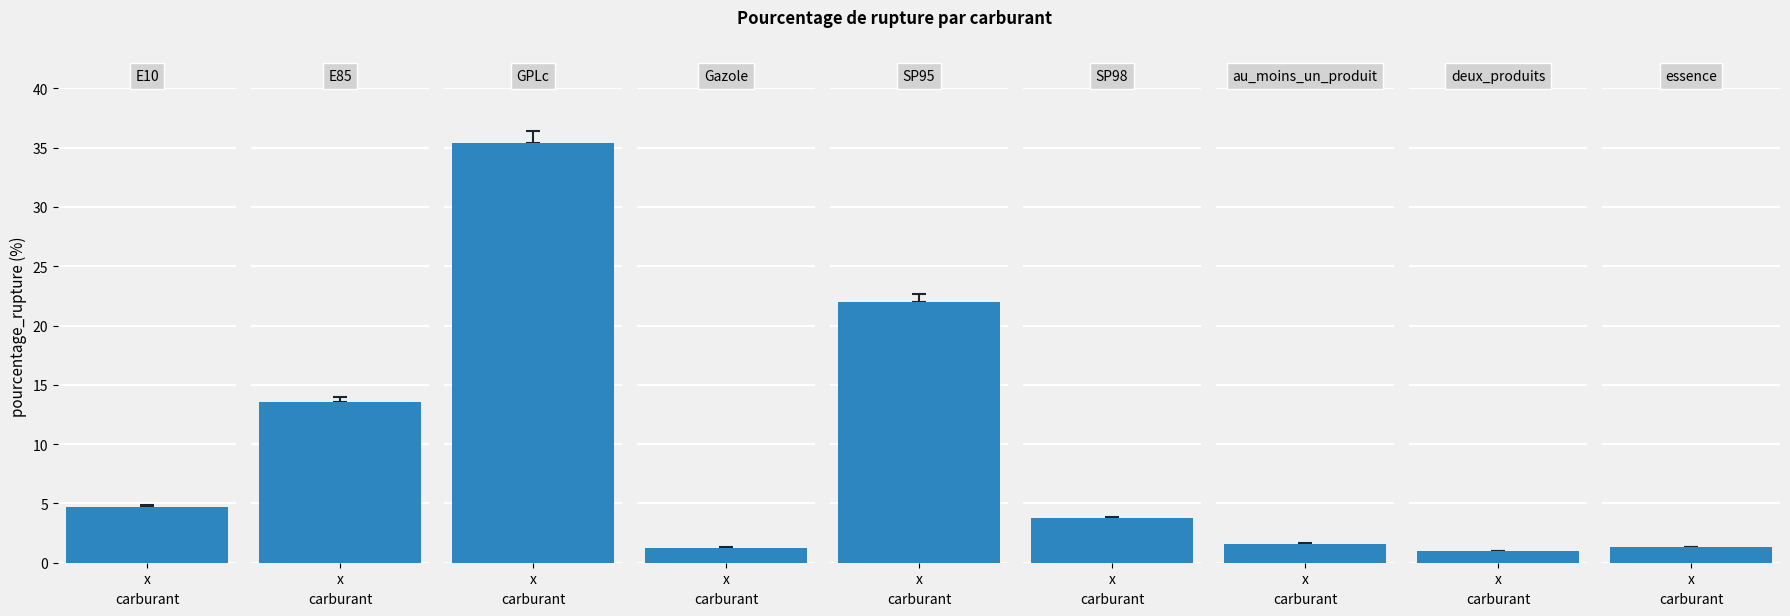

What is the sum of all values?

84.5